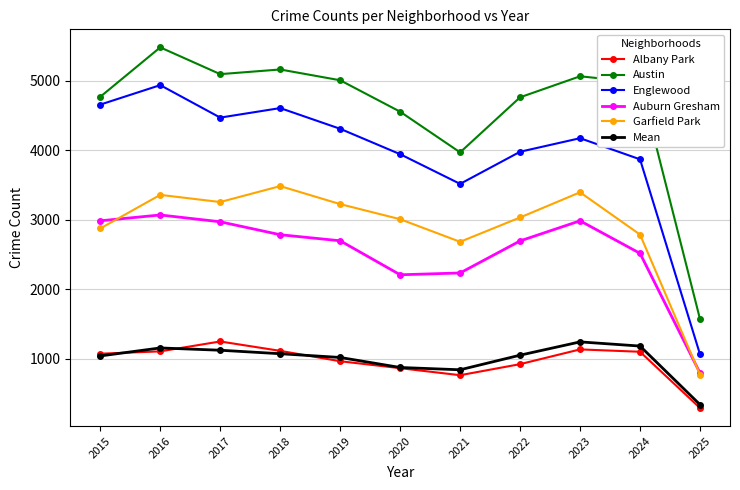

The Mean series shows 845 at 2021. True or false?

True